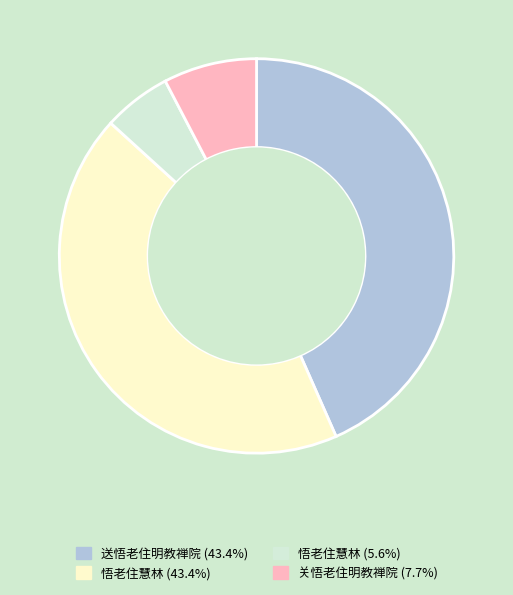

Is there a majority slice in this chart?

No